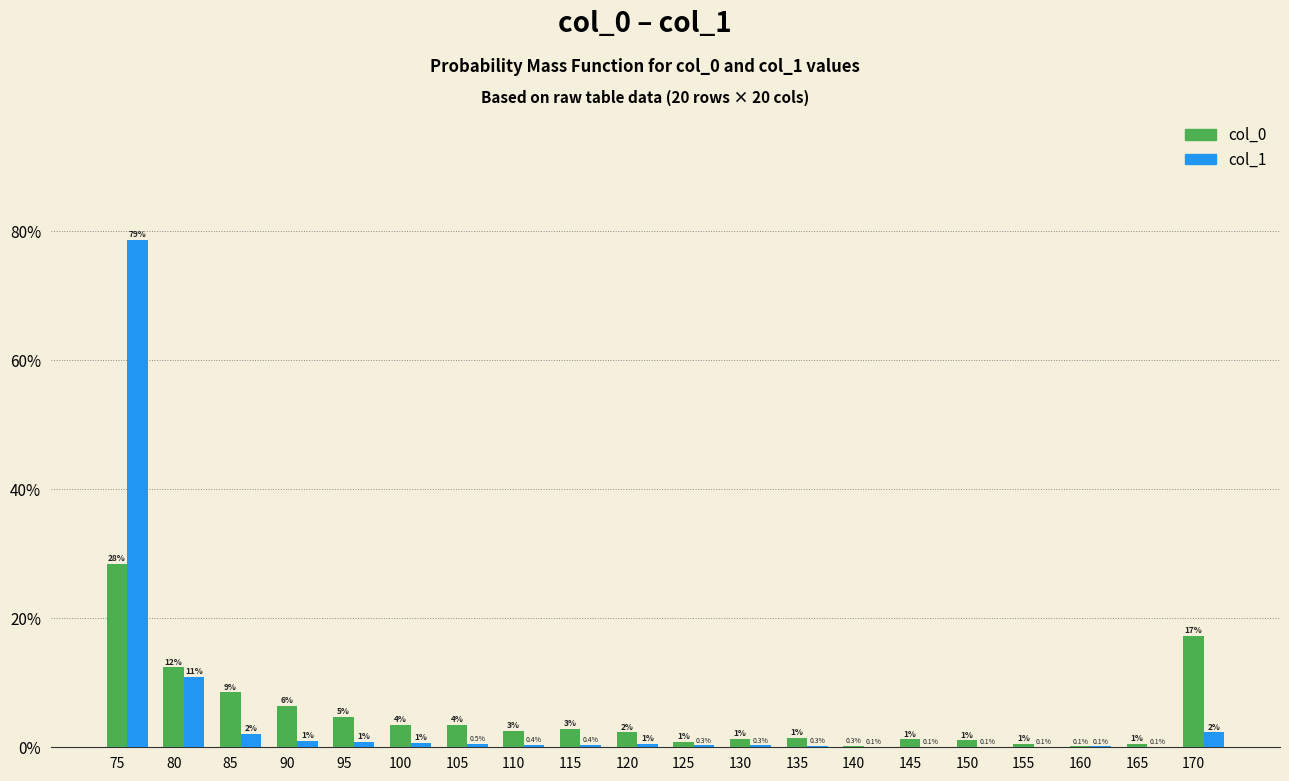

Where does the col_0 series first go above 2?

75